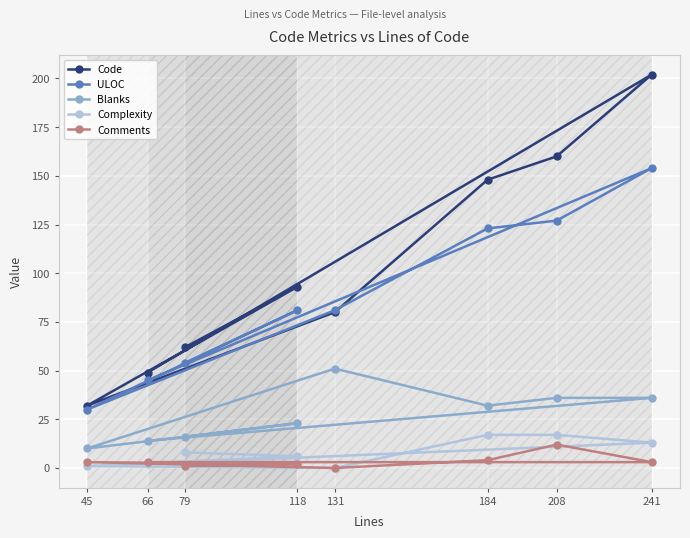

What is the maximum value for Complexity?

17